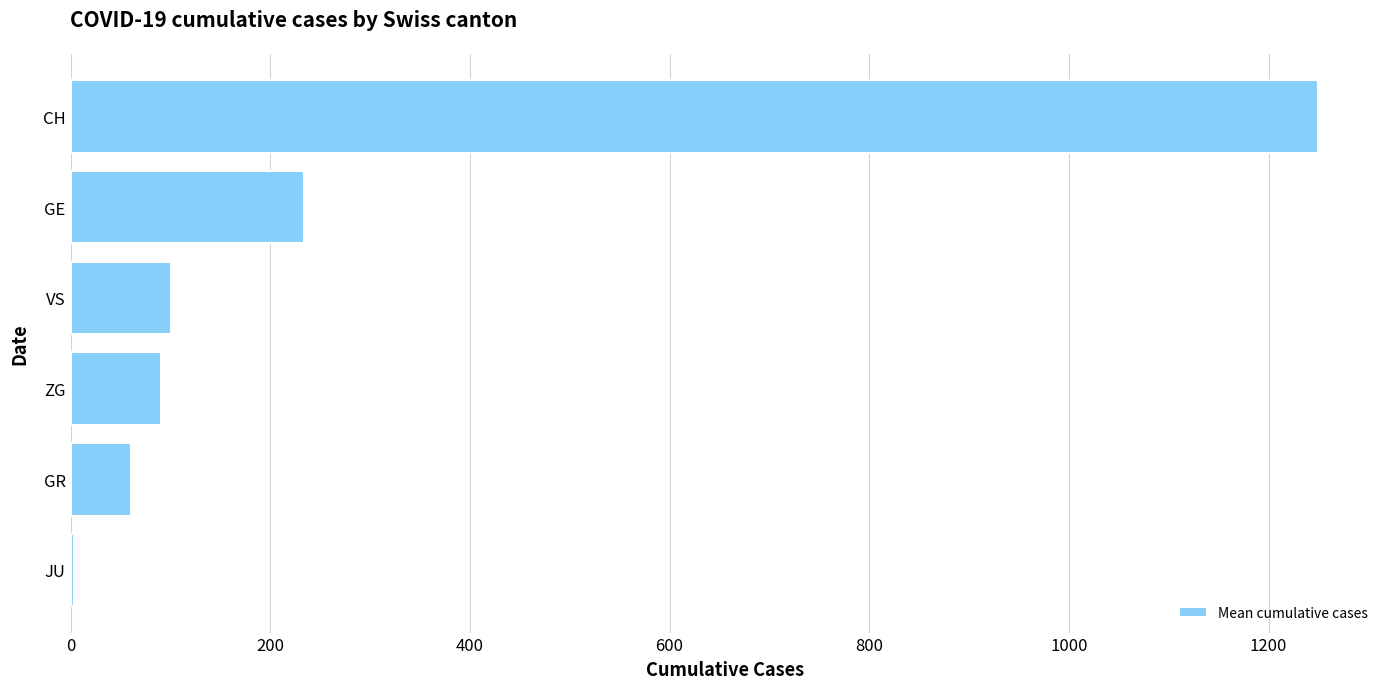

Read the value at GE.

234.1